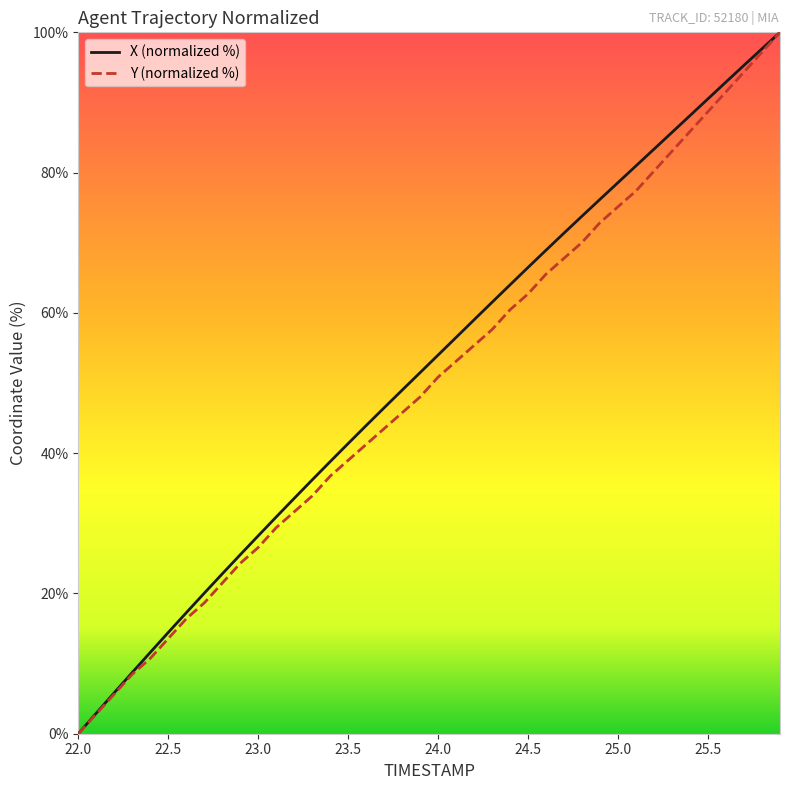

What is the maximum value for Y (normalized %)?

100.0